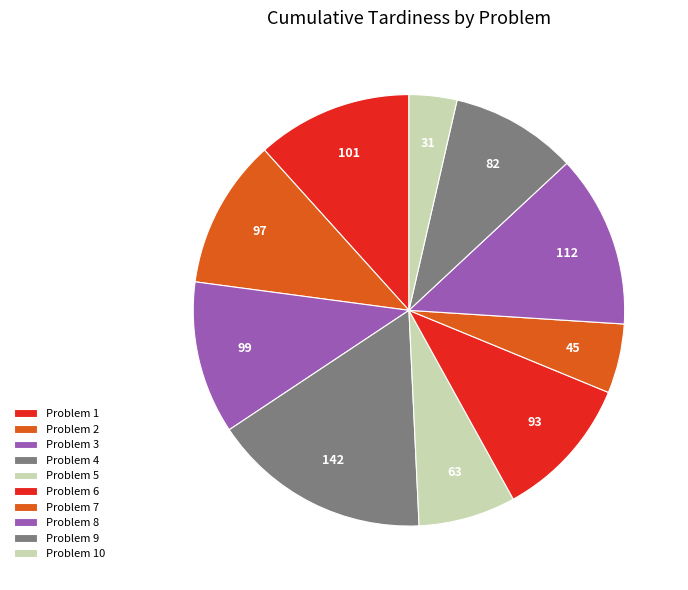

Which slice is the largest?

4